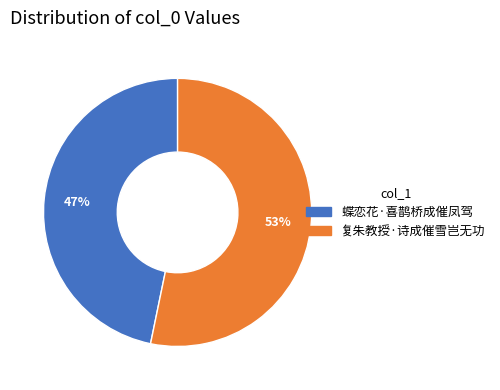

True or false: 复朱教授·诗成催雪岂无功 accounts for 47% of the total.

False